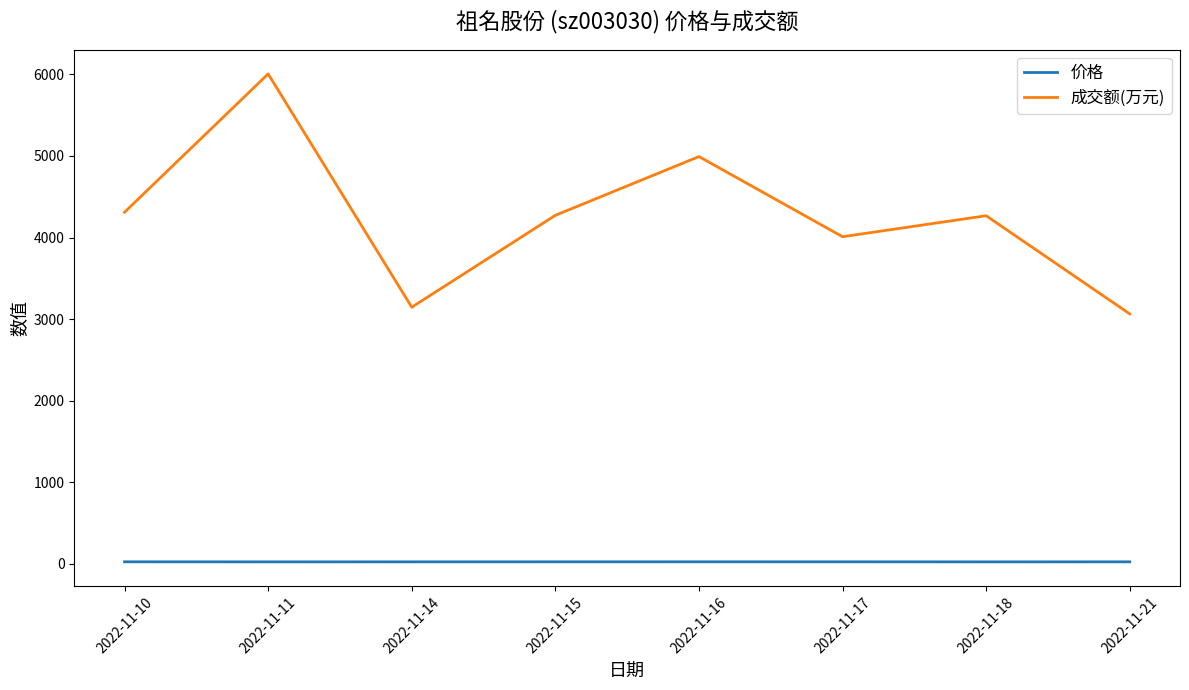

How many lines are shown in the chart?

2